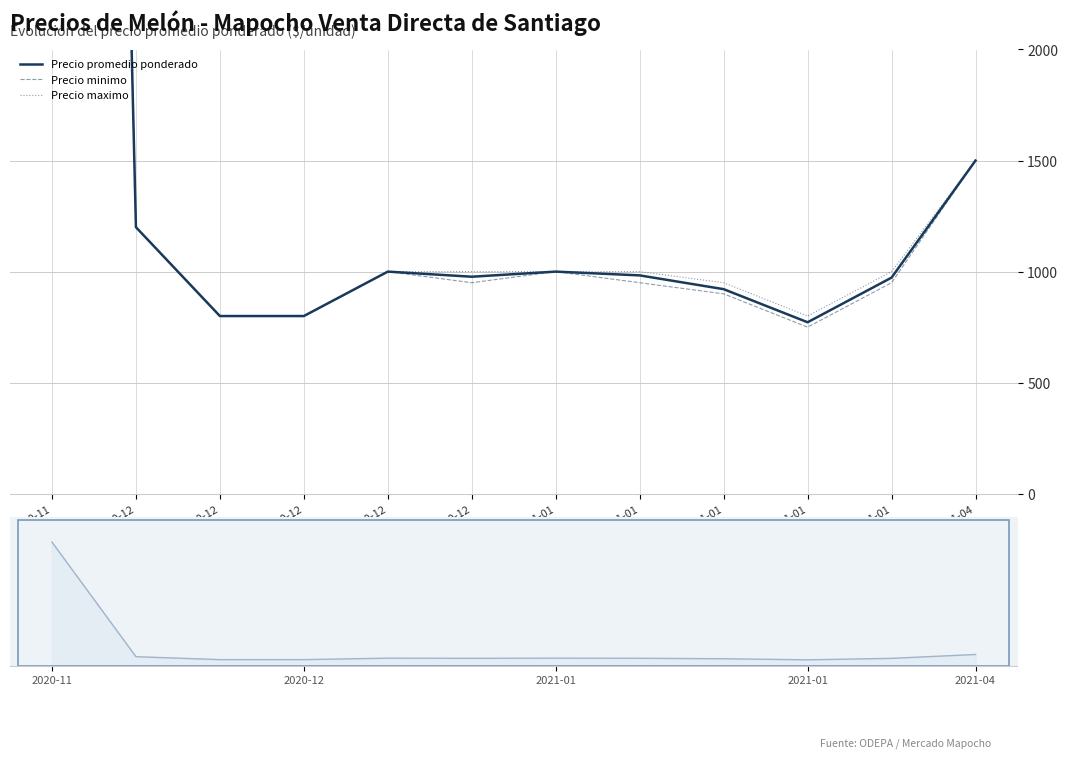

In Precio minimo, how many points are higher than both neighbors (excluding endpoints)?

2